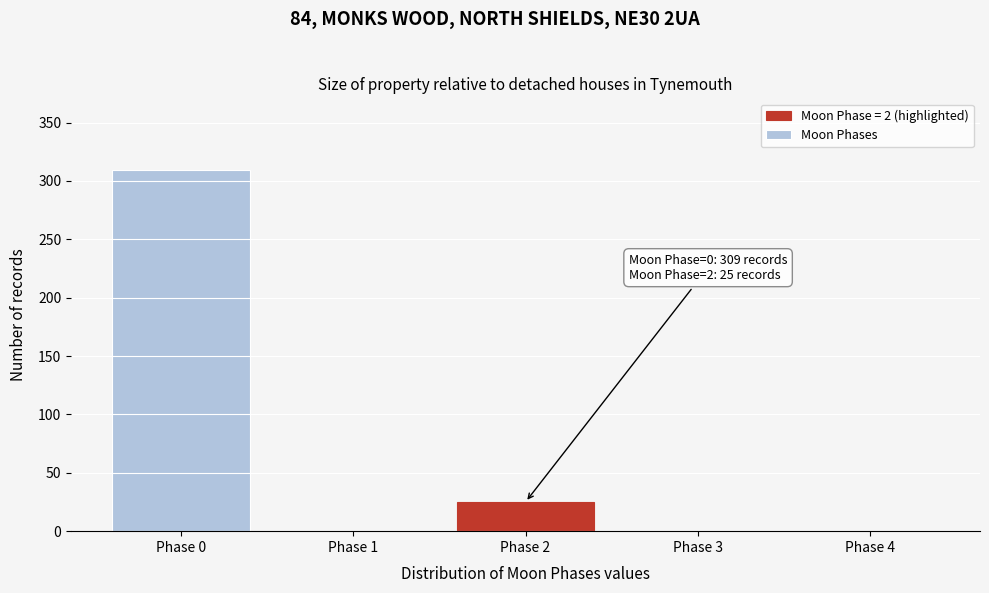

Reading left to right, extract all data points from this chart.

Phase 0=309	Phase 1=0	Phase 2=25	Phase 3=0	Phase 4=0